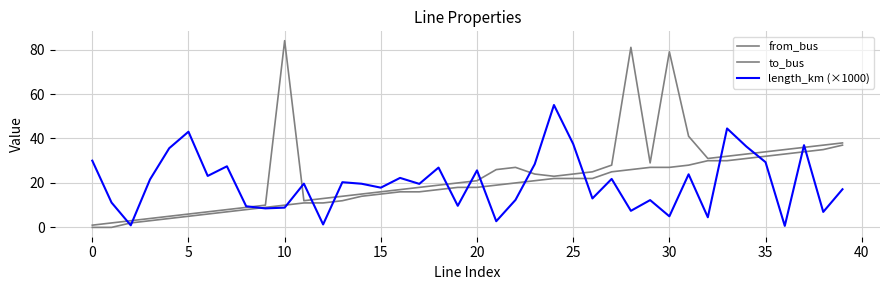

How many lines are shown in the chart?

3